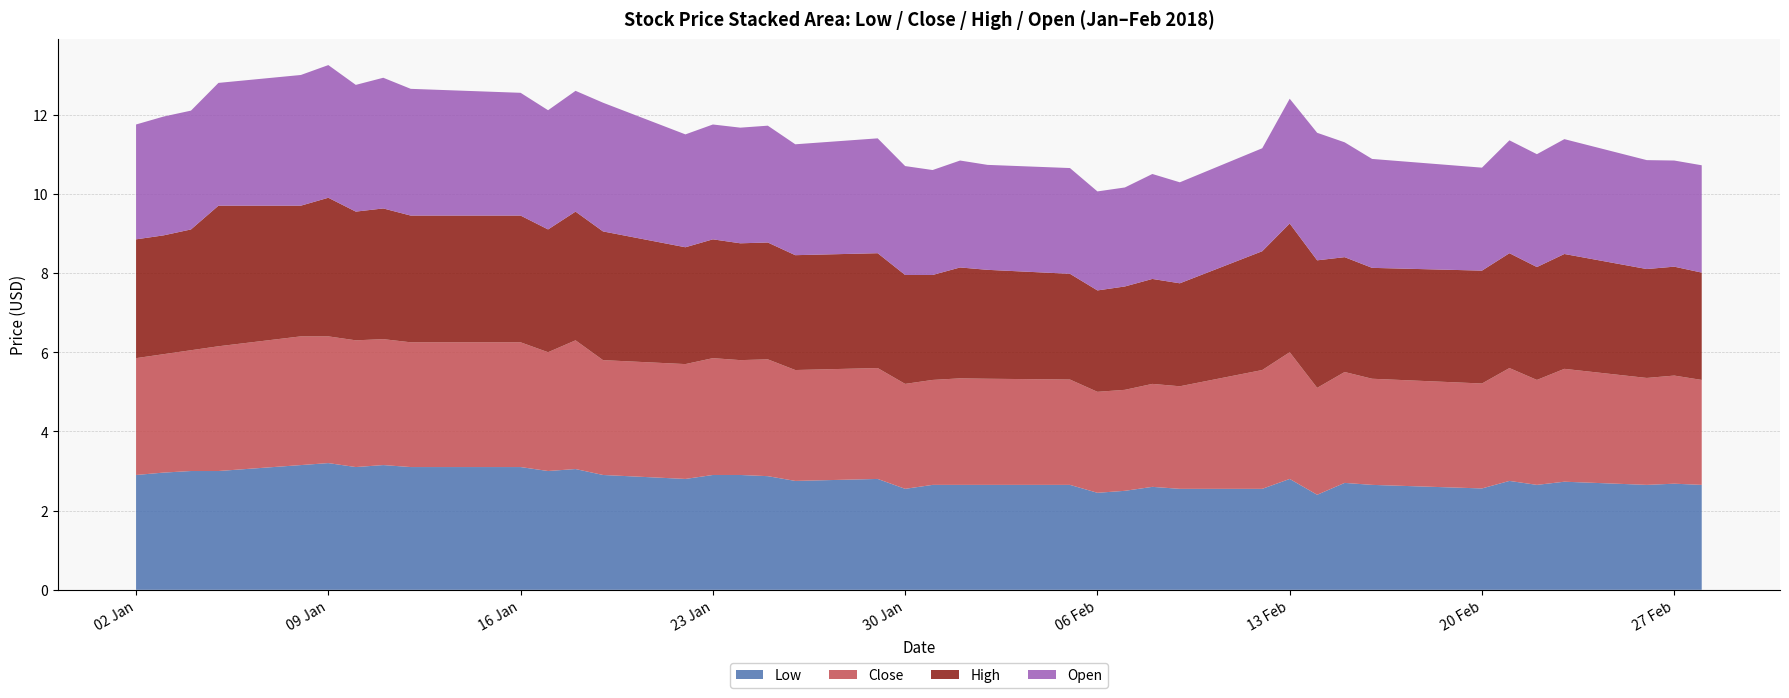

Reading left to right, list all the values displayed in this chart.

Low: 2018-01-02=2.9	2018-01-03=3.0	2018-01-04=3.0	2018-01-05=3.0	2018-01-08=3.1	2018-01-09=3.2	2018-01-10=3.1	2018-01-11=3.1	2018-01-12=3.1	2018-01-16=3.1	2018-01-17=3.0	2018-01-18=3.0	2018-01-19=2.9	2018-01-22=2.8	2018-01-23=2.9	2018-01-24=2.9	2018-01-25=2.9	2018-01-26=2.8	2018-01-29=2.8	2018-01-30=2.5	2018-01-31=2.6	2018-02-01=2.6	2018-02-02=2.6	2018-02-05=2.6	2018-02-06=2.5	2018-02-07=2.5	2018-02-08=2.6	2018-02-09=2.5	2018-02-12=2.5	2018-02-13=2.8	2018-02-14=2.4	2018-02-15=2.7	2018-02-16=2.6	2018-02-20=2.6	2018-02-21=2.8	2018-02-22=2.6	2018-02-23=2.7	2018-02-26=2.6	2018-02-27=2.7	2018-02-28=2.6
Close: 2018-01-02=3.0	2018-01-03=3.0	2018-01-04=3.0	2018-01-05=3.1	2018-01-08=3.2	2018-01-09=3.2	2018-01-10=3.2	2018-01-11=3.2	2018-01-12=3.1	2018-01-16=3.1	2018-01-17=3.0	2018-01-18=3.2	2018-01-19=2.9	2018-01-22=2.9	2018-01-23=3.0	2018-01-24=2.9	2018-01-25=3.0	2018-01-26=2.8	2018-01-29=2.8	2018-01-30=2.6	2018-01-31=2.6	2018-02-01=2.7	2018-02-02=2.7	2018-02-05=2.7	2018-02-06=2.5	2018-02-07=2.5	2018-02-08=2.6	2018-02-09=2.6	2018-02-12=3.0	2018-02-13=3.2	2018-02-14=2.7	2018-02-15=2.8	2018-02-16=2.7	2018-02-20=2.6	2018-02-21=2.9	2018-02-22=2.6	2018-02-23=2.9	2018-02-26=2.7	2018-02-27=2.7	2018-02-28=2.6
High: 2018-01-02=3.0	2018-01-03=3.0	2018-01-04=3.0	2018-01-05=3.5	2018-01-08=3.3	2018-01-09=3.5	2018-01-10=3.2	2018-01-11=3.3	2018-01-12=3.2	2018-01-16=3.2	2018-01-17=3.1	2018-01-18=3.2	2018-01-19=3.2	2018-01-22=3.0	2018-01-23=3.0	2018-01-24=3.0	2018-01-25=3.0	2018-01-26=2.9	2018-01-29=2.9	2018-01-30=2.8	2018-01-31=2.6	2018-02-01=2.8	2018-02-02=2.8	2018-02-05=2.7	2018-02-06=2.6	2018-02-07=2.6	2018-02-08=2.6	2018-02-09=2.6	2018-02-12=3.0	2018-02-13=3.2	2018-02-14=3.2	2018-02-15=2.9	2018-02-16=2.8	2018-02-20=2.9	2018-02-21=2.9	2018-02-22=2.9	2018-02-23=2.9	2018-02-26=2.8	2018-02-27=2.8	2018-02-28=2.7
Open: 2018-01-02=2.9	2018-01-03=3.0	2018-01-04=3.0	2018-01-05=3.1	2018-01-08=3.3	2018-01-09=3.4	2018-01-10=3.2	2018-01-11=3.3	2018-01-12=3.2	2018-01-16=3.1	2018-01-17=3.0	2018-01-18=3.0	2018-01-19=3.2	2018-01-22=2.9	2018-01-23=2.9	2018-01-24=2.9	2018-01-25=3.0	2018-01-26=2.8	2018-01-29=2.9	2018-01-30=2.8	2018-01-31=2.6	2018-02-01=2.7	2018-02-02=2.6	2018-02-05=2.7	2018-02-06=2.5	2018-02-07=2.5	2018-02-08=2.6	2018-02-09=2.5	2018-02-12=2.6	2018-02-13=3.1	2018-02-14=3.2	2018-02-15=2.9	2018-02-16=2.8	2018-02-20=2.6	2018-02-21=2.9	2018-02-22=2.9	2018-02-23=2.9	2018-02-26=2.8	2018-02-27=2.7	2018-02-28=2.7